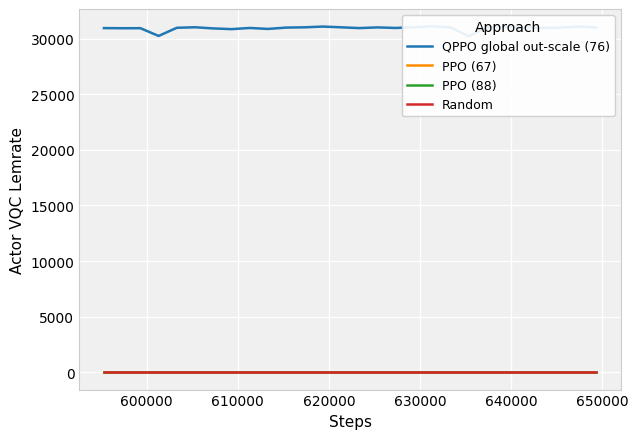

True or false: PPO (88) and QPPO global out-scale (76) intersect in this chart.

False